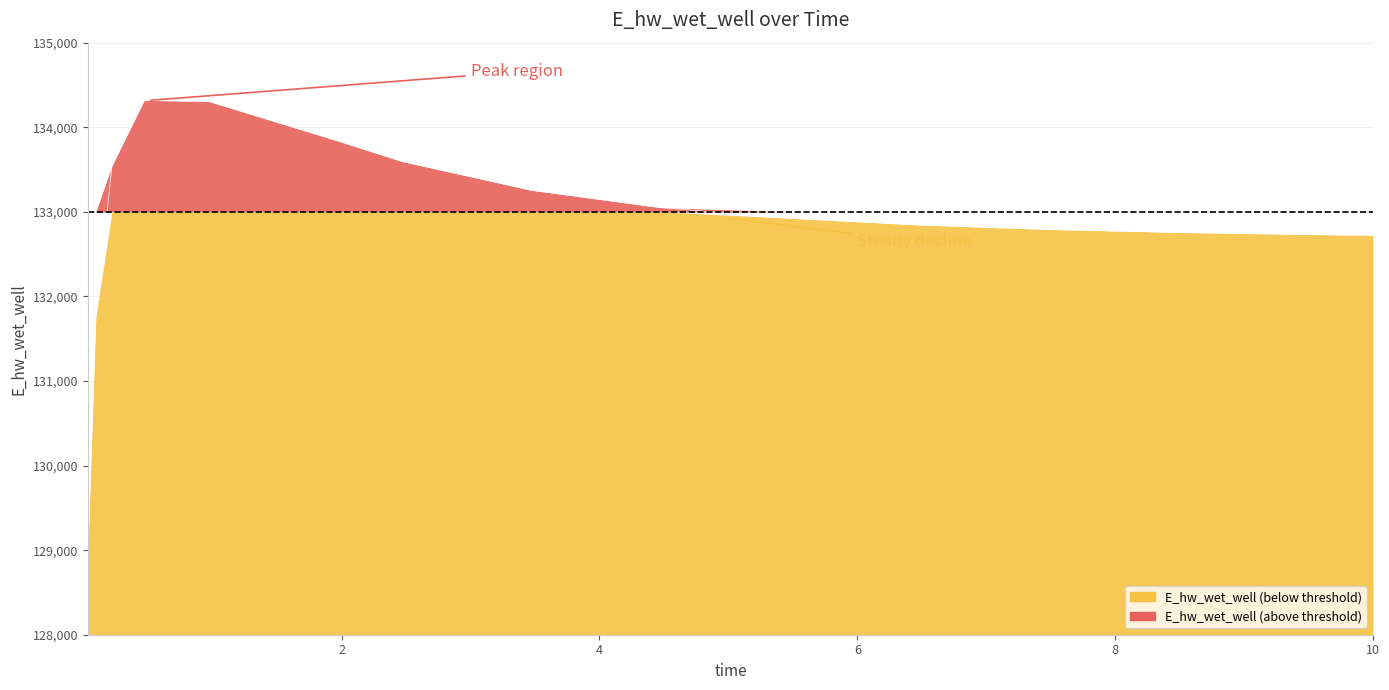

Where is the first local maximum?

0.46875